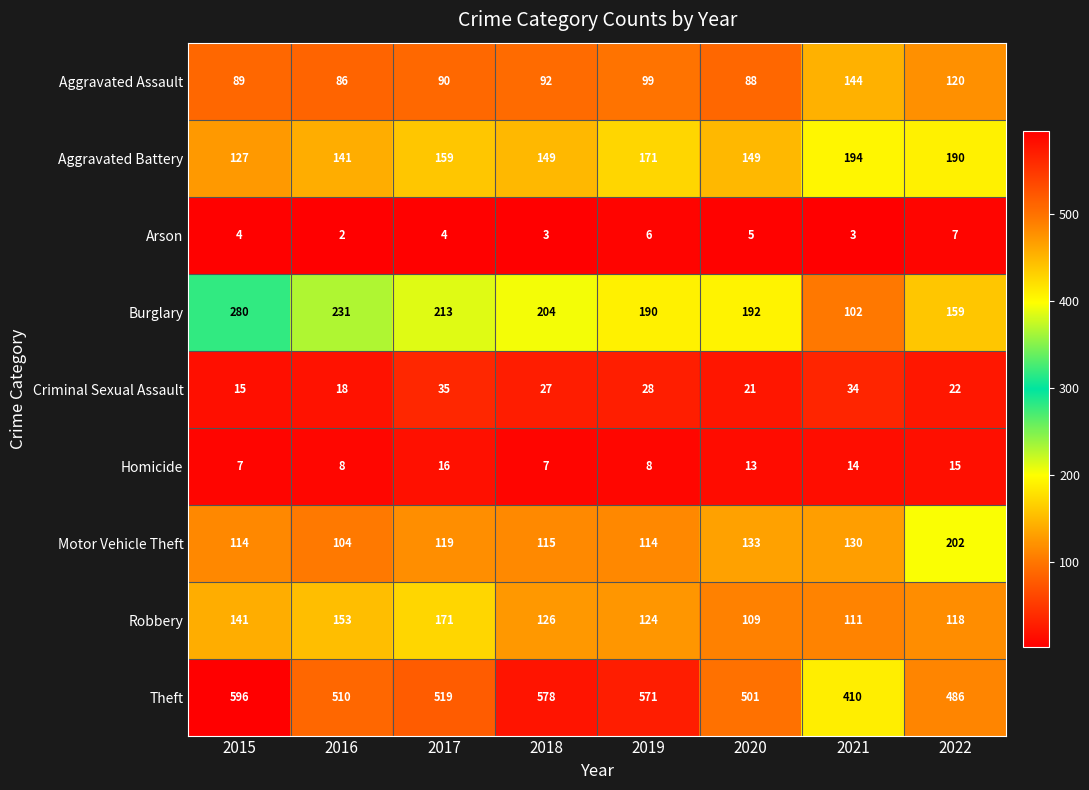

What is the total value across all series at 2022?

1319